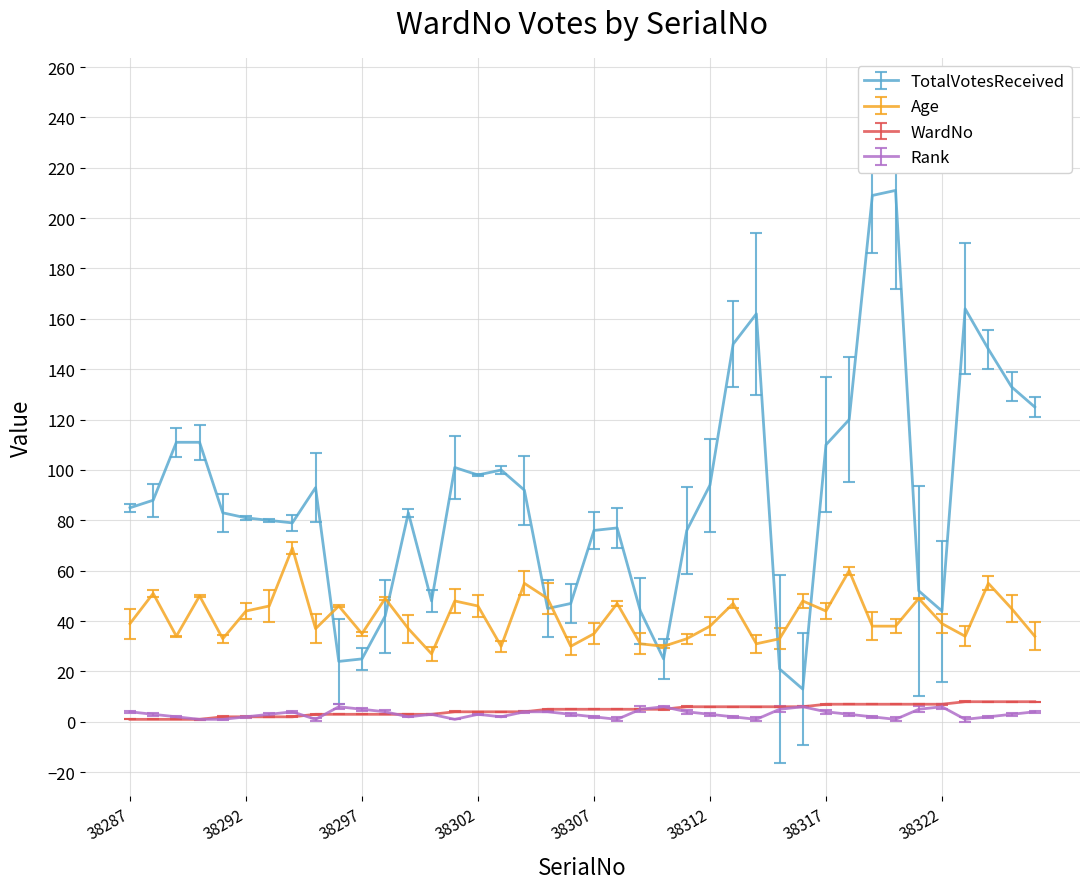

True or false: WardNo and TotalVotesReceived cross at least once.

False